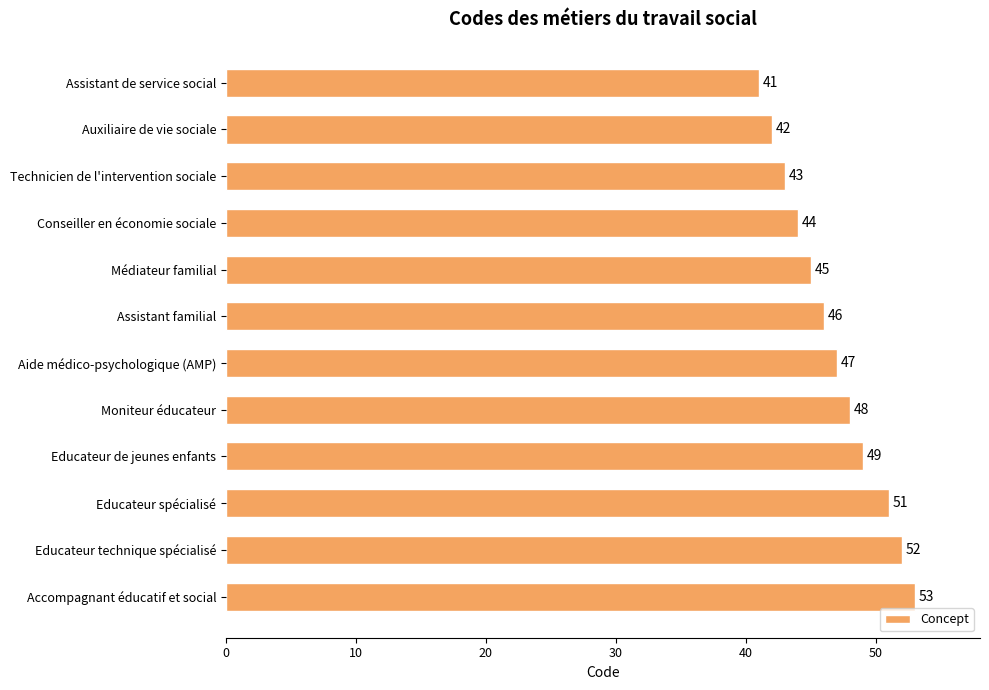

Does the chart contain stacked bars?

No